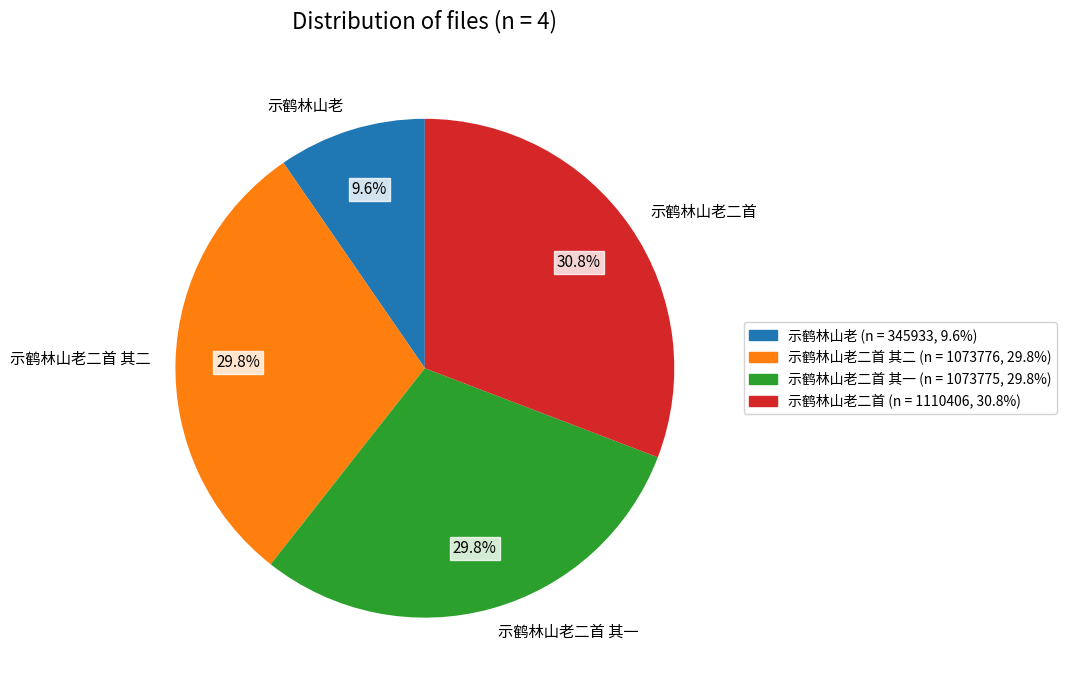

How many slices are in this pie chart?

4